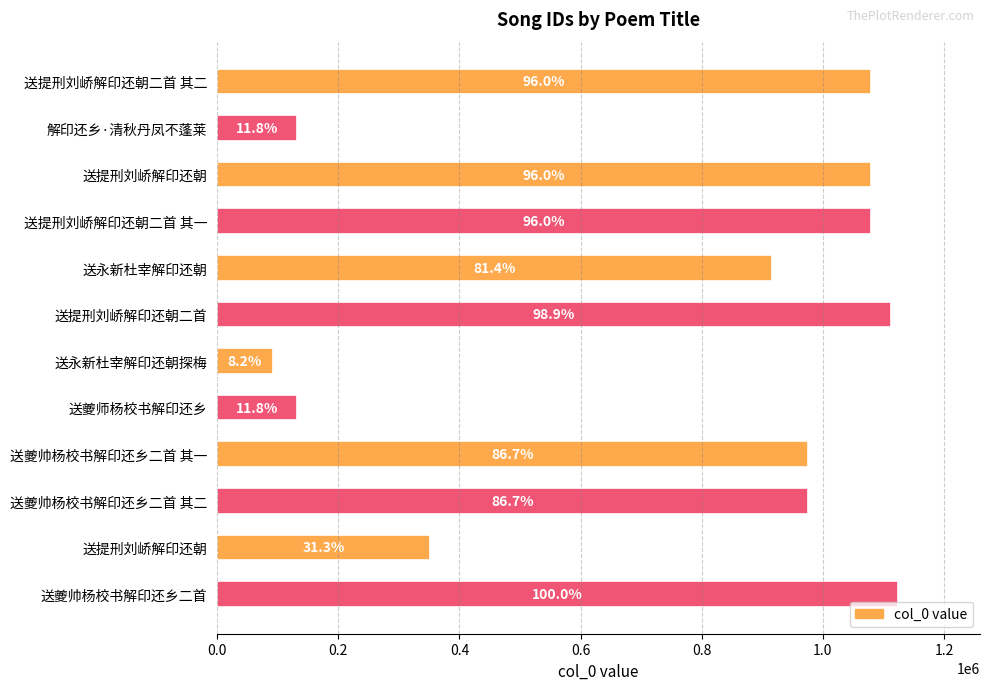

Does the chart contain any negative values?

No